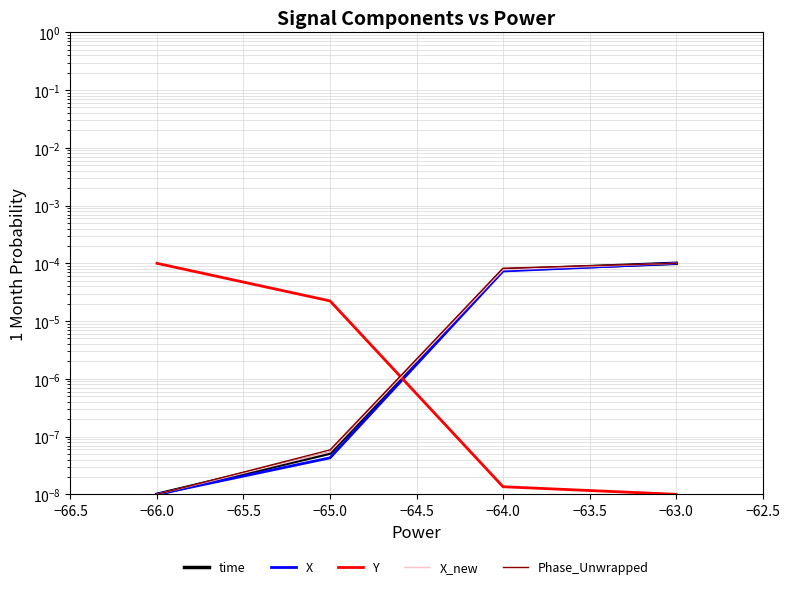

True or false: X has a value of 0.0 at −66.0.

False